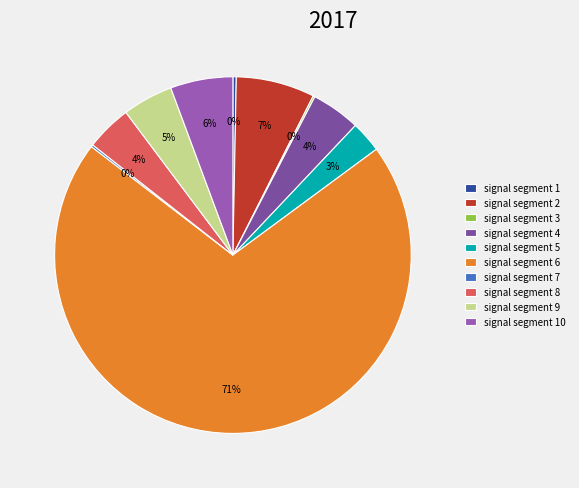

Is it true that signal segment 4 is 4% of the pie?

True